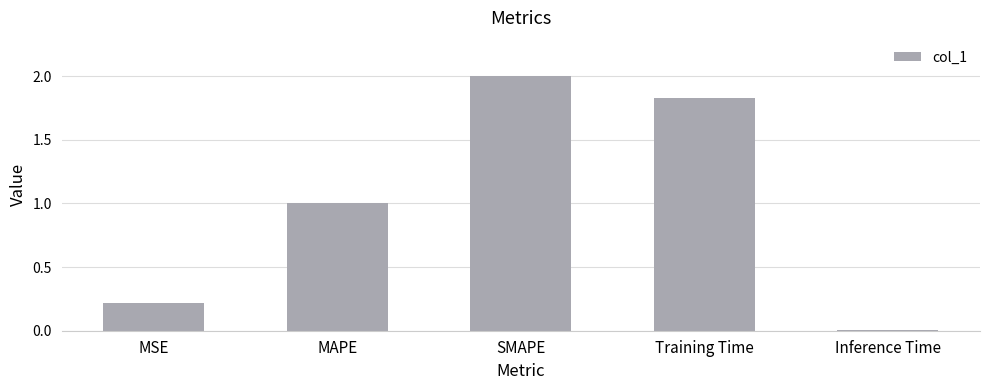

Rank the categories by value from highest to lowest.

SMAPE, Training Time, MAPE, MSE, Inference Time